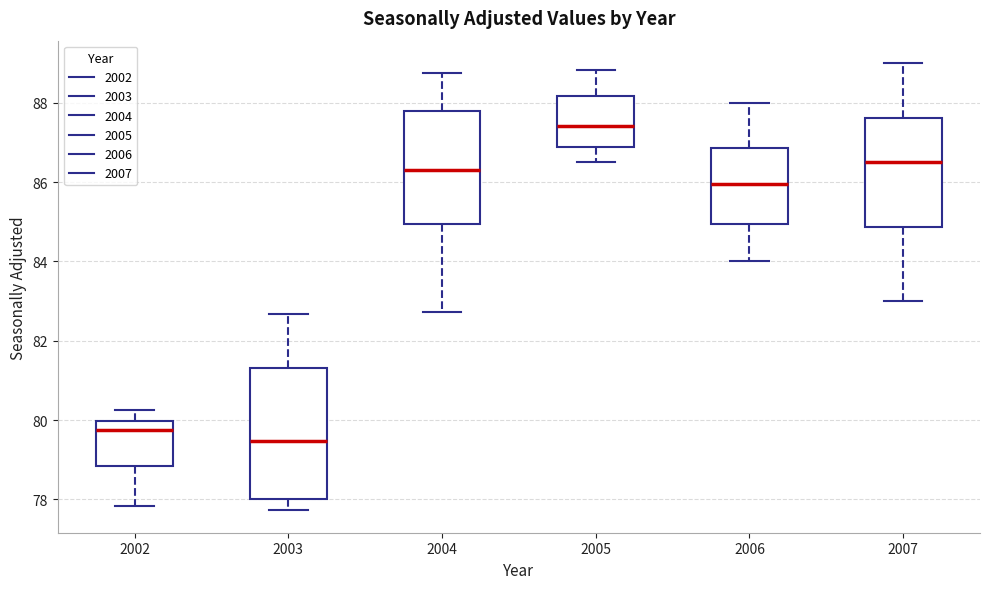

Which box is the tallest, from its lower edge to its upper edge?

2003